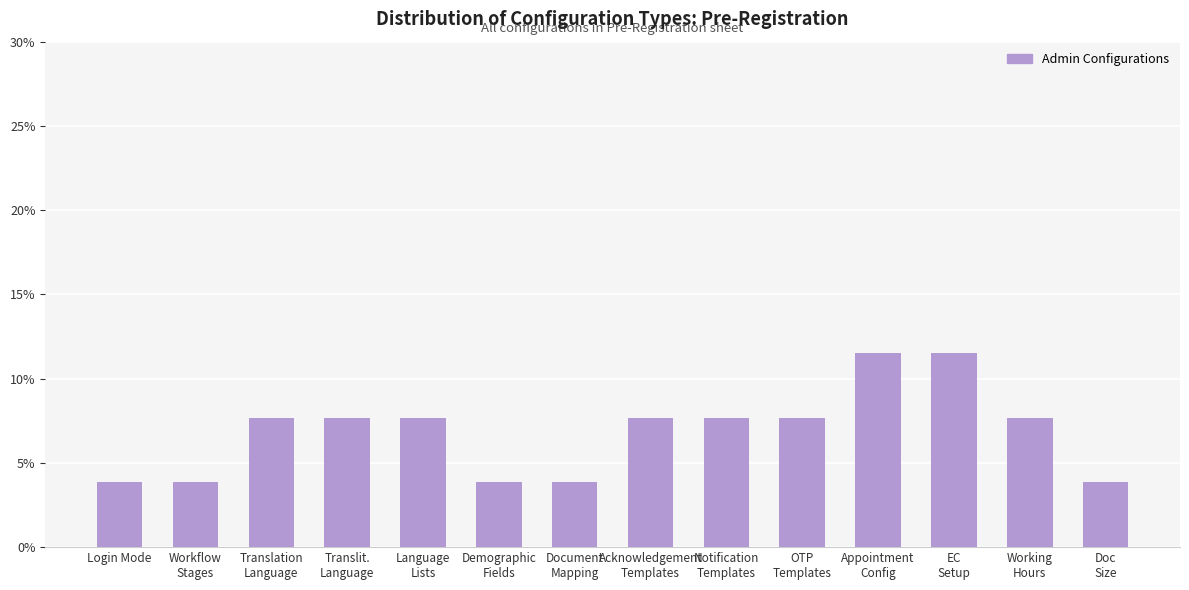

List the labels in order of value, smallest first.

Login Mode, Workflow
Stages, Demographic
Fields, Document
Mapping, Doc
Size, Translation
Language, Translit.
Language, Language
Lists, Acknowledgement
Templates, Notification
Templates, OTP
Templates, Working
Hours, Appointment
Config, EC
Setup